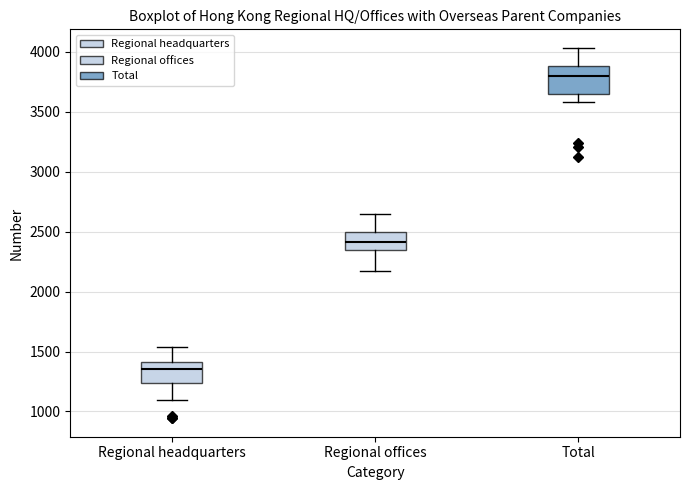

Reading left to right, transcribe this box plot: for each box, give where its median line is, the range the box spans, and where its two whiskers end, as read against the y-axis. The values are not printed on the chart, so give them approximately, as read against the axis.

Regional headquarters: median 1350, box 1250 to 1400, whiskers 1100 to 1550
Regional offices: median 2400, box 2350 to 2500, whiskers 2150 to 2650
Total: median 3800, box 3650 to 3900, whiskers 3600 to 4050